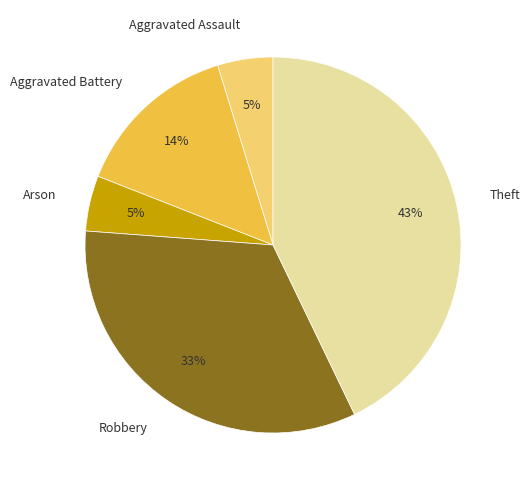

What is the largest slice in the pie chart?

Theft